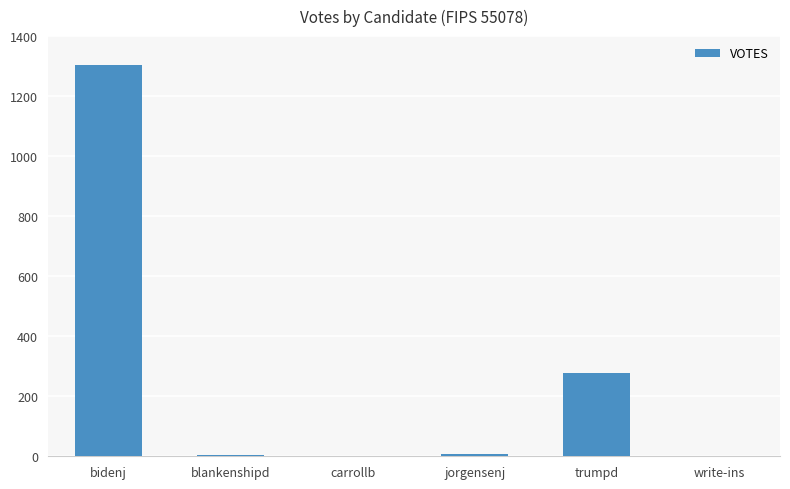

Which category has the highest value across all series?

bidenj